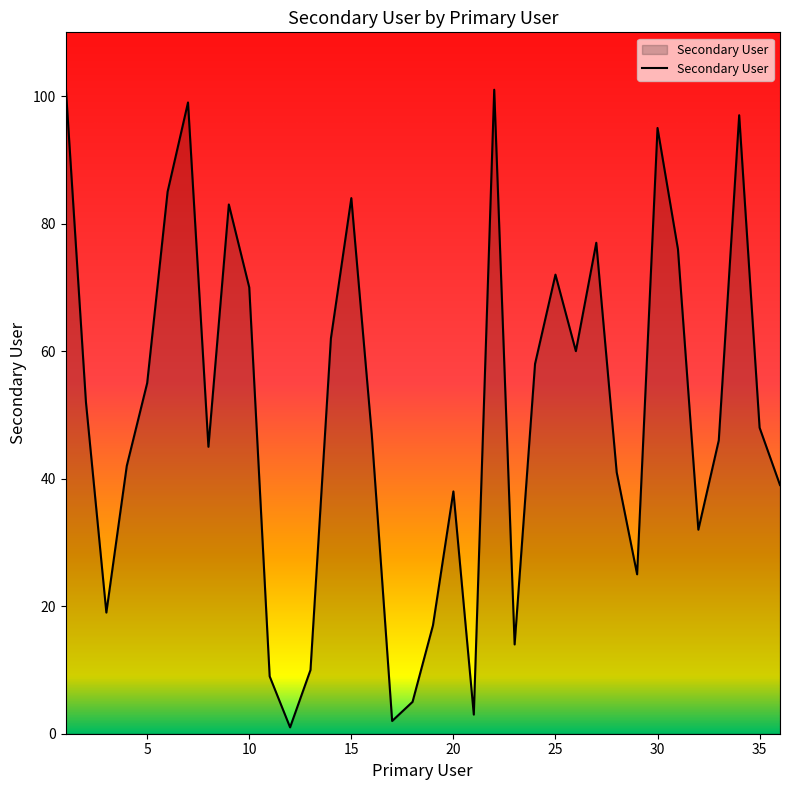

How many lines are shown in the chart?

1